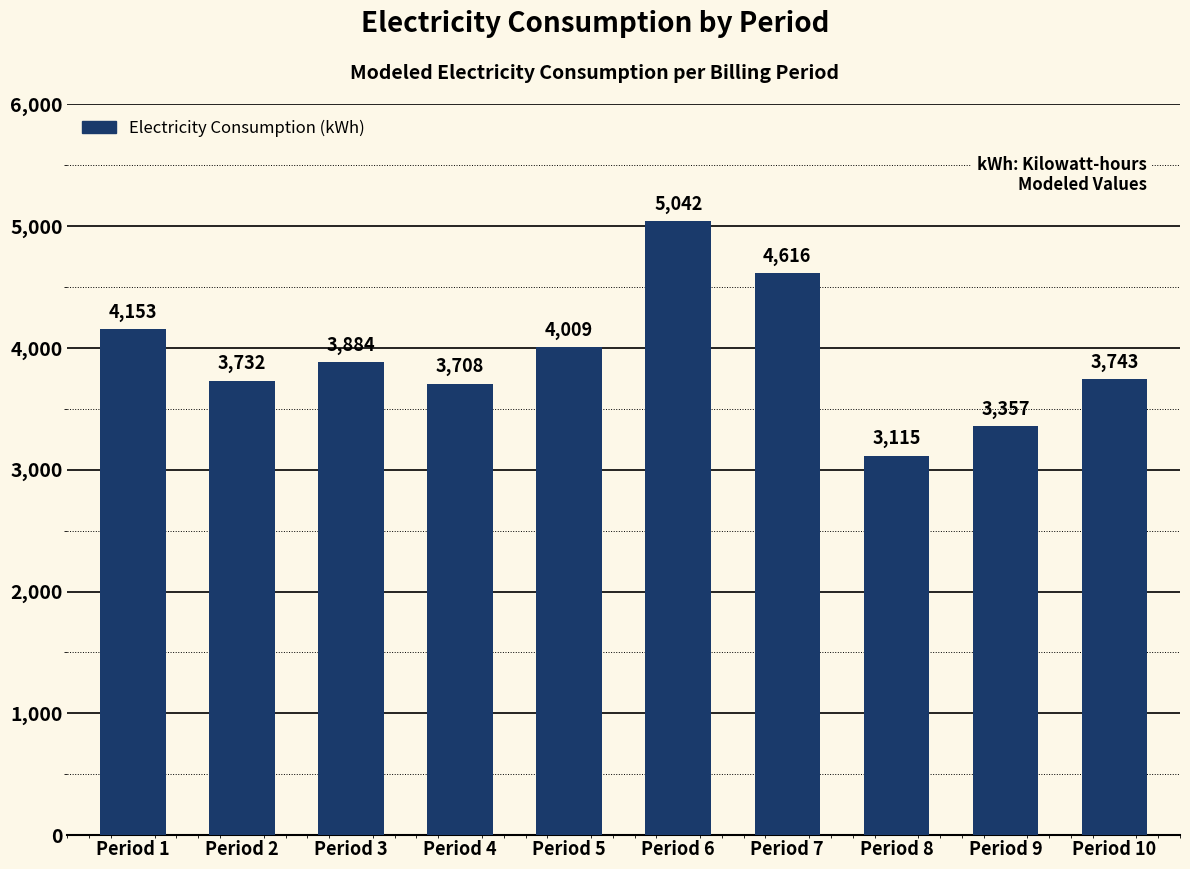

How many bars are there in total?

10